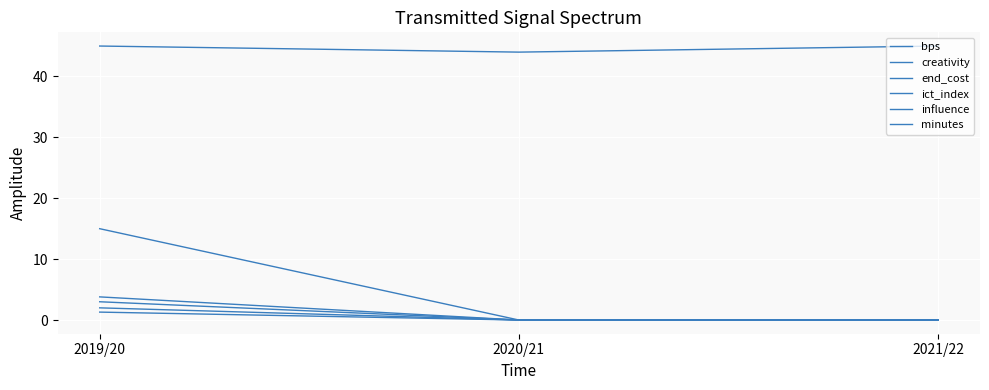

Reading right to left, what are all the values shown in this chart?

bps: 2021/22=0.0	2020/21=0.0	2019/20=3.0
creativity: 2021/22=0.0	2020/21=0.0	2019/20=2.0
end_cost: 2021/22=45.0	2020/21=44.0	2019/20=45.0
ict_index: 2021/22=0.0	2020/21=0.0	2019/20=1.3
influence: 2021/22=0.0	2020/21=0.0	2019/20=3.8
minutes: 2021/22=0.0	2020/21=0.0	2019/20=15.0